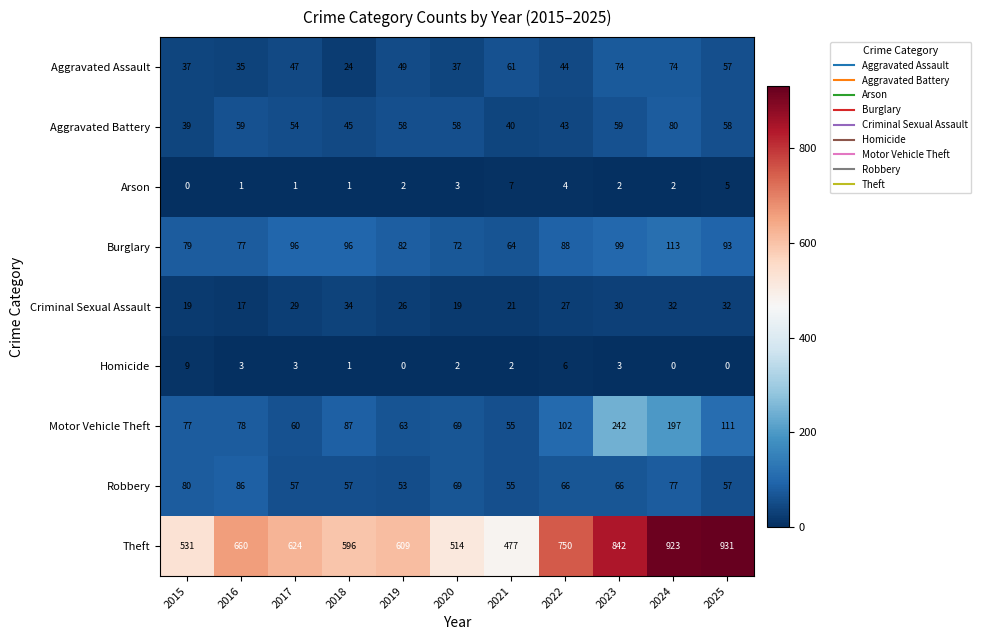

What is the maximum value shown in the chart?

931